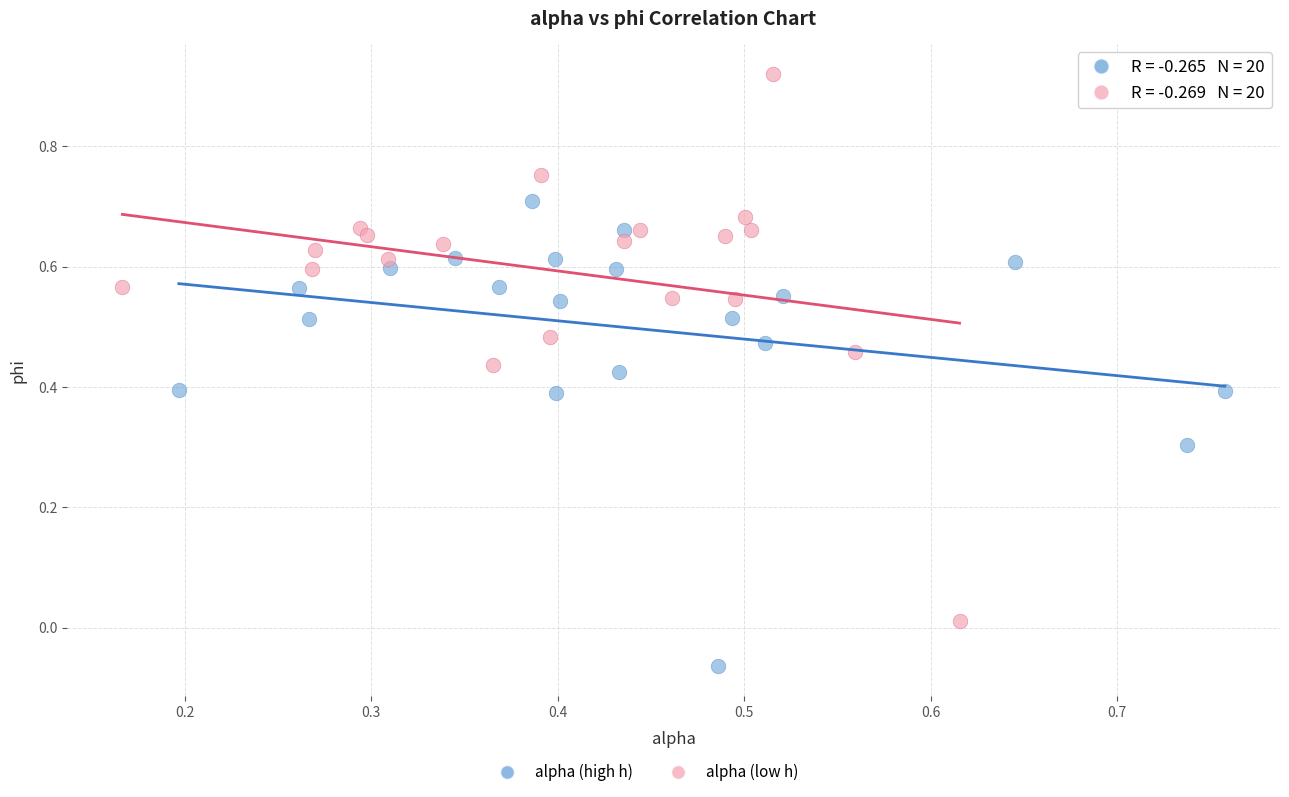

Which series reaches the minimum Y coordinate?

alpha (high h)